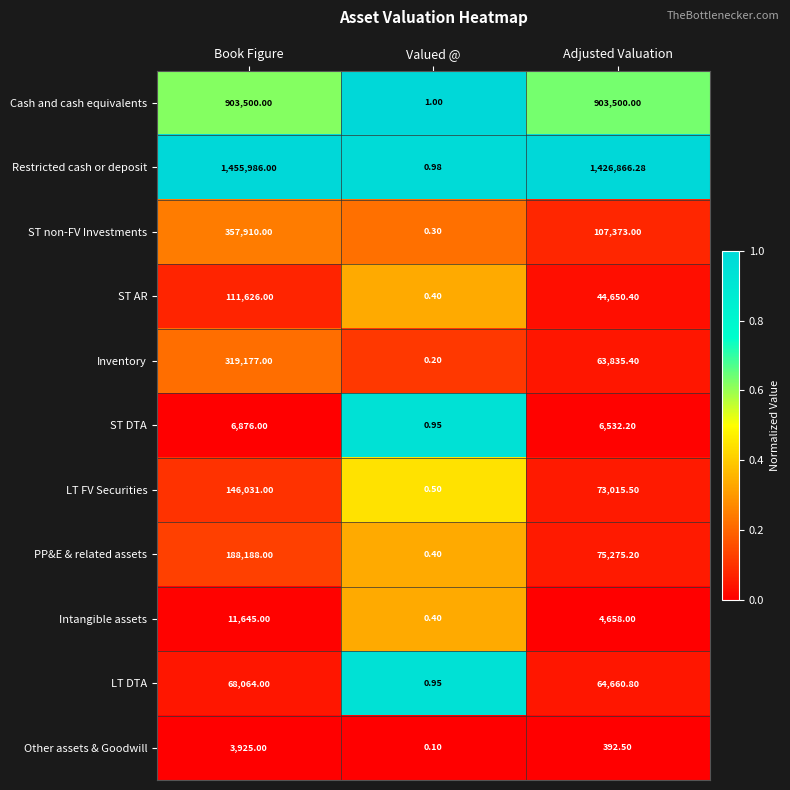

At how many categories does at least one series exceed 0?

3